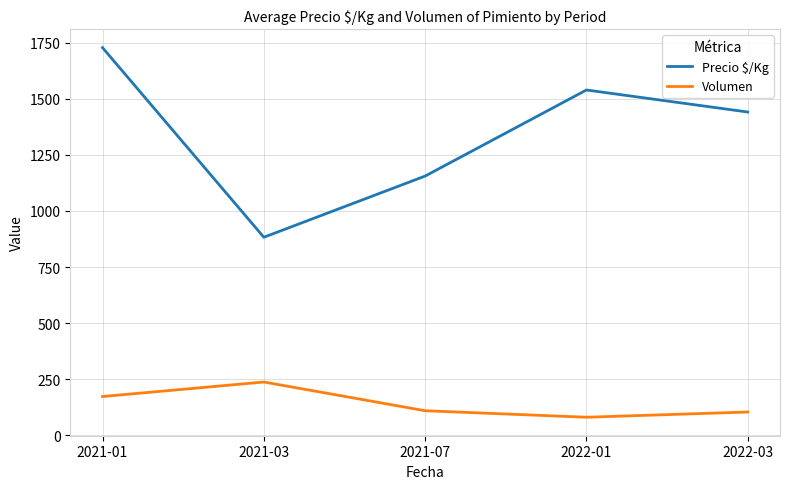

Which series has the largest range (max minus min)?

Precio $/Kg